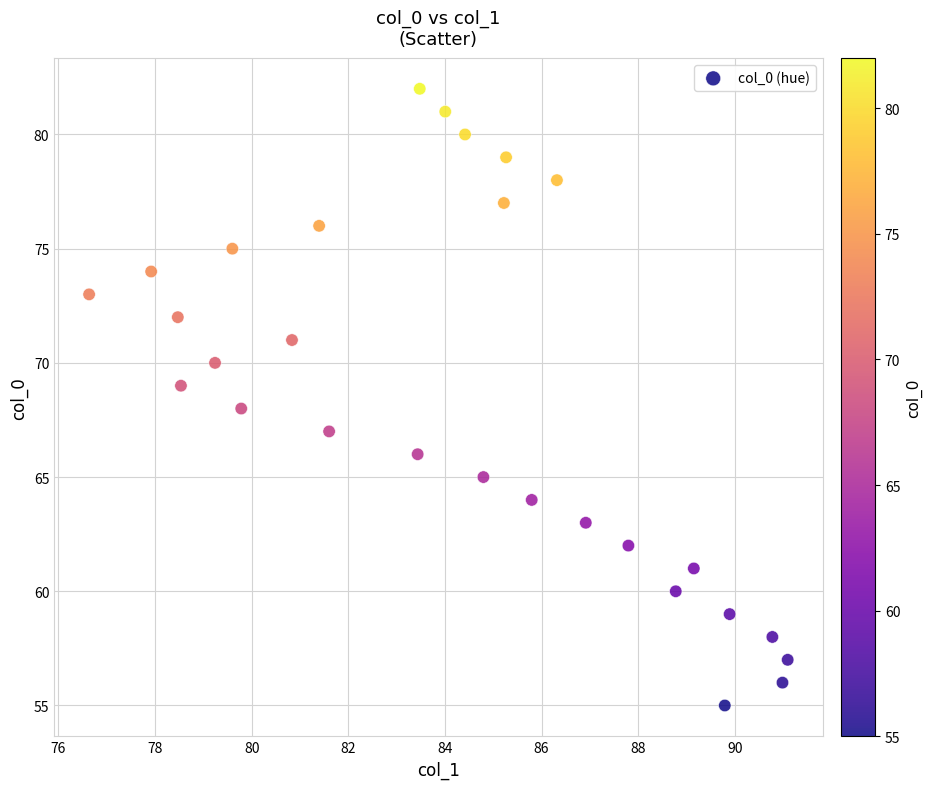

What is the range of Y values (max minus min)?

27